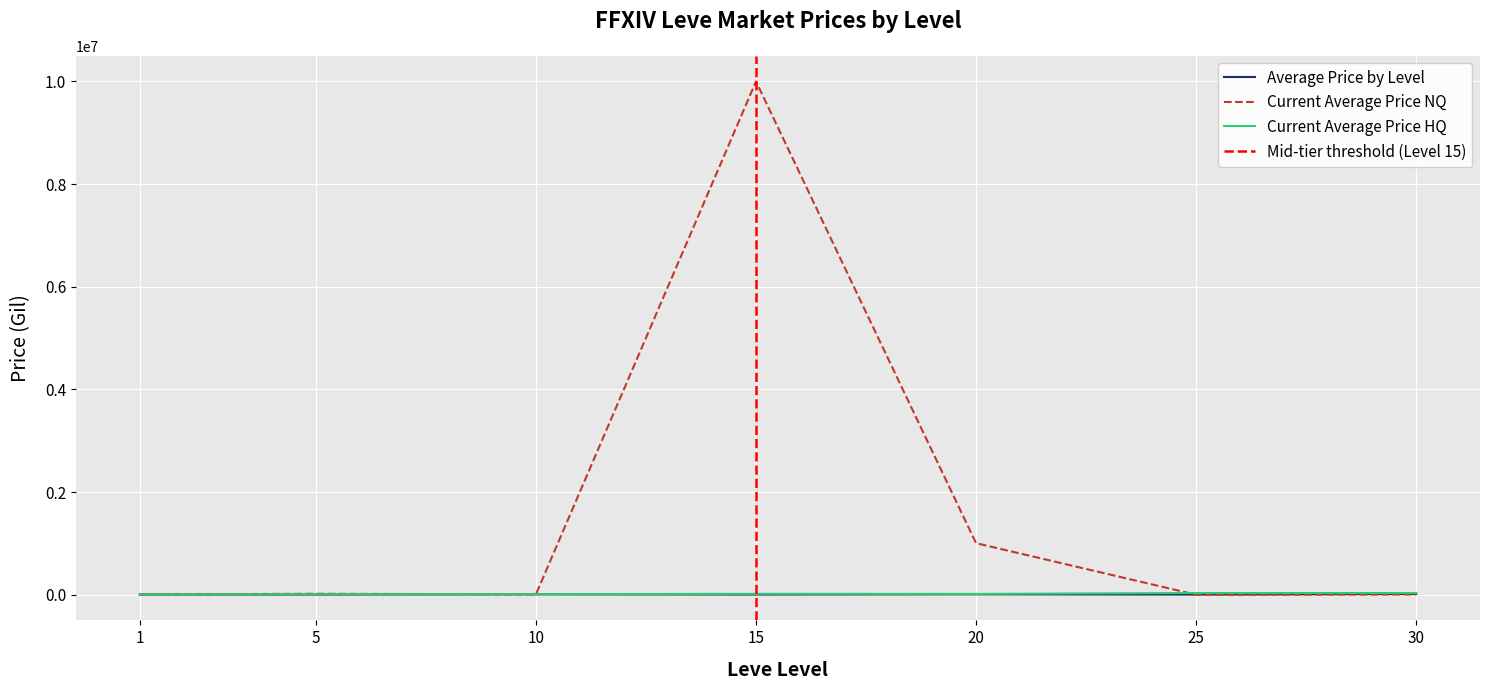

Is it true that Current Average Price HQ equals 16522.5 at 31?

False